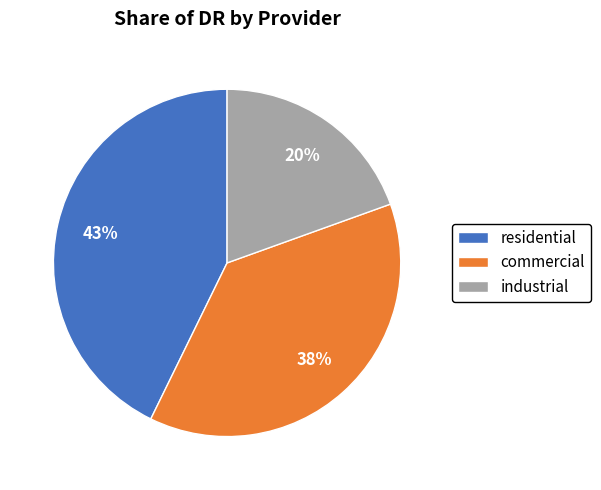

How many segments does this pie chart have?

3